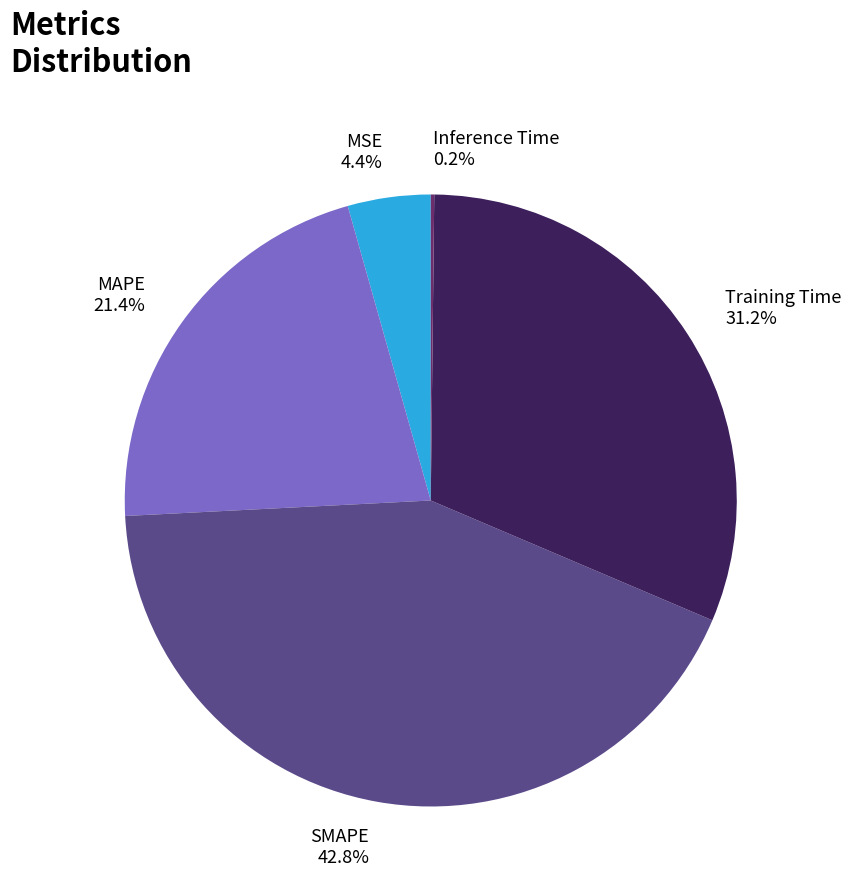

Does Training Time represent more than half of the total?

No